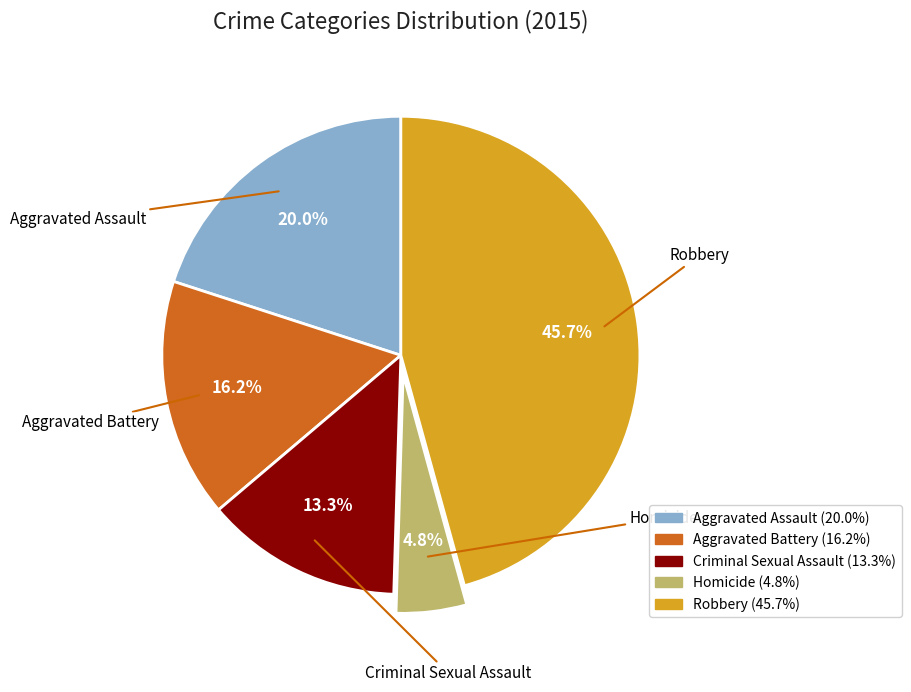

What is the ratio of the value at Homicide to the value at Criminal Sexual Assault?

0.4